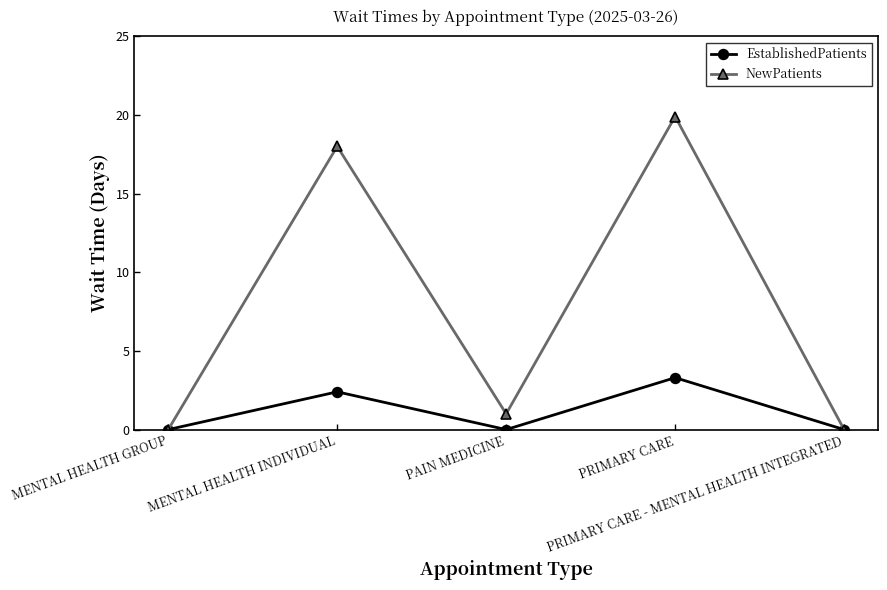

What is the label of the 2nd point from the right?

PRIMARY CARE